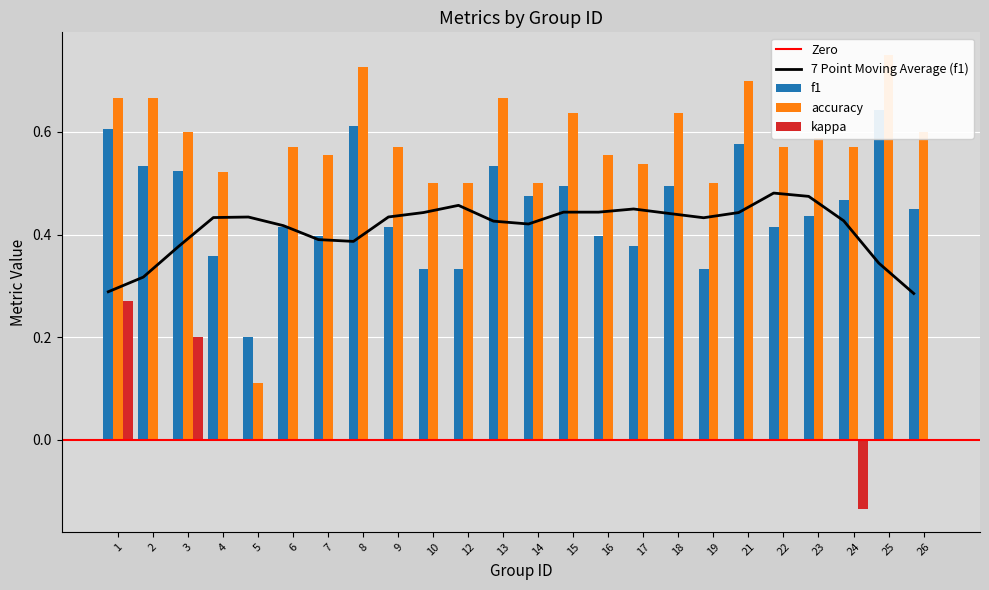

At how many categories does at least one series exceed 0?

24